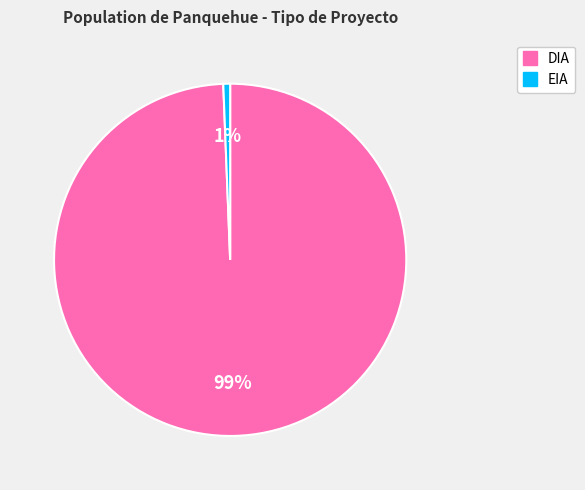

Do EIA and DIA together represent more than half of the pie?

Yes